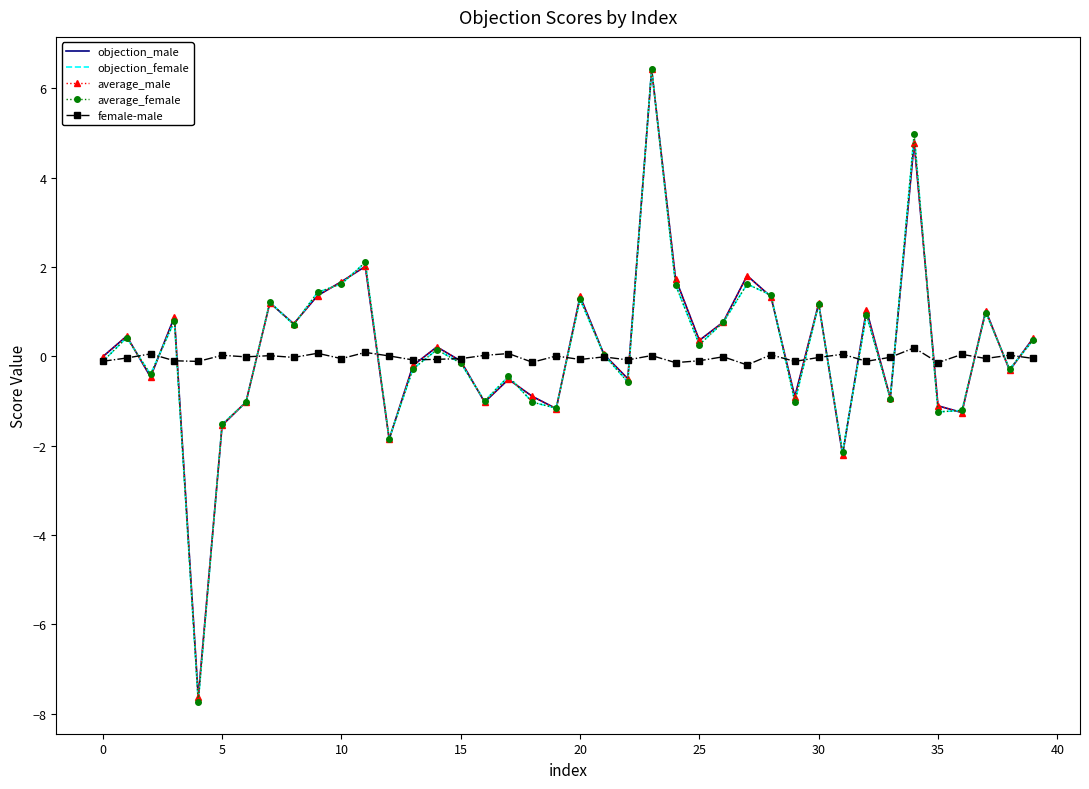

What is the smallest value displayed?

-7.7